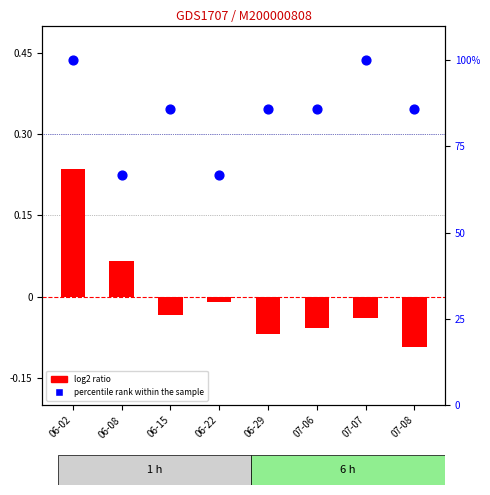

Is the value of percentile rank within the sample at 06-15 greater than the value of log2 ratio at 06-29?

Yes